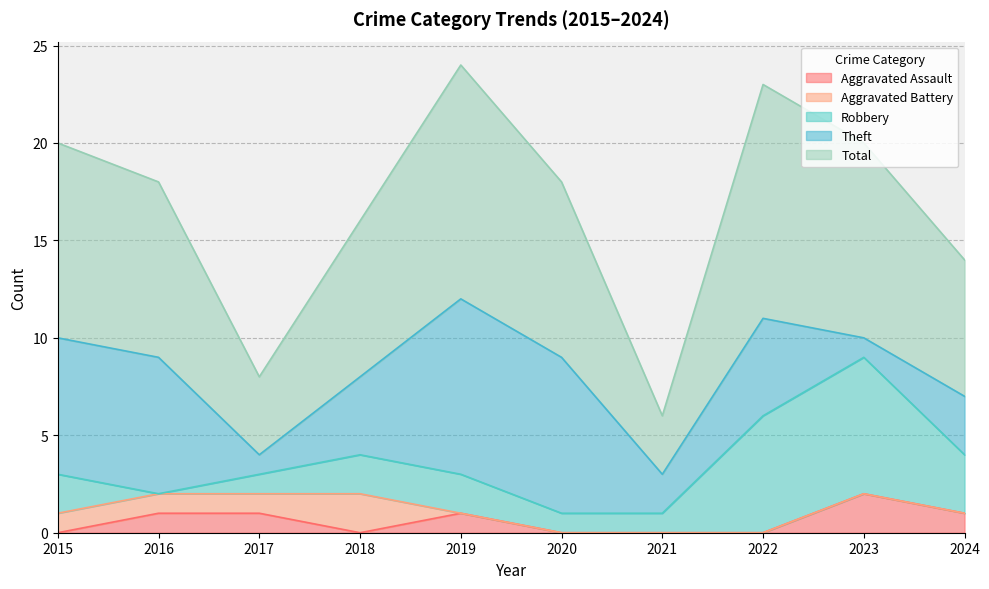

How many data points in Robbery are less than 2?

4